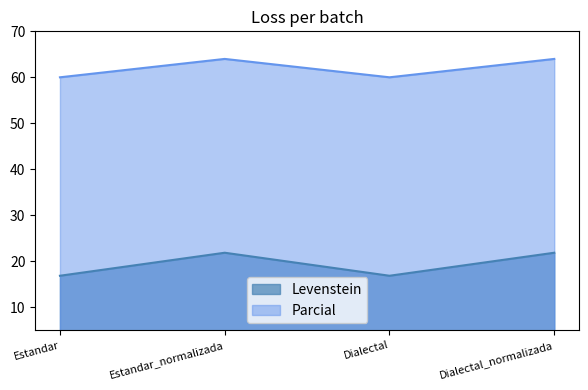

What position from the right is Dialectal?

2